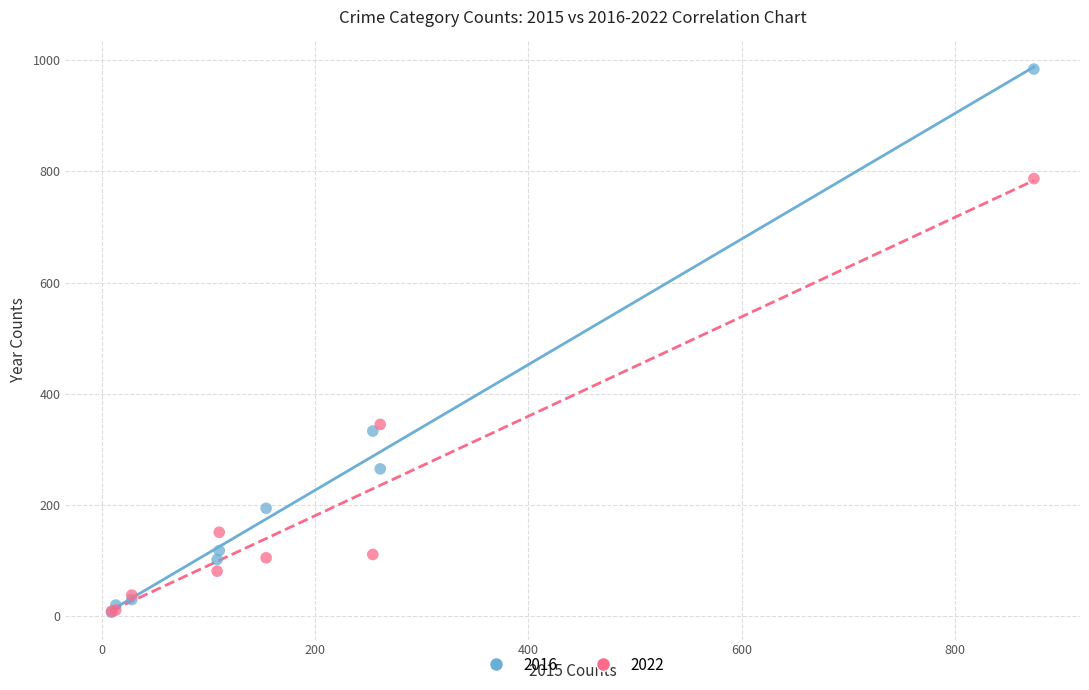

Across all series, what Y value is closest to 495?

345